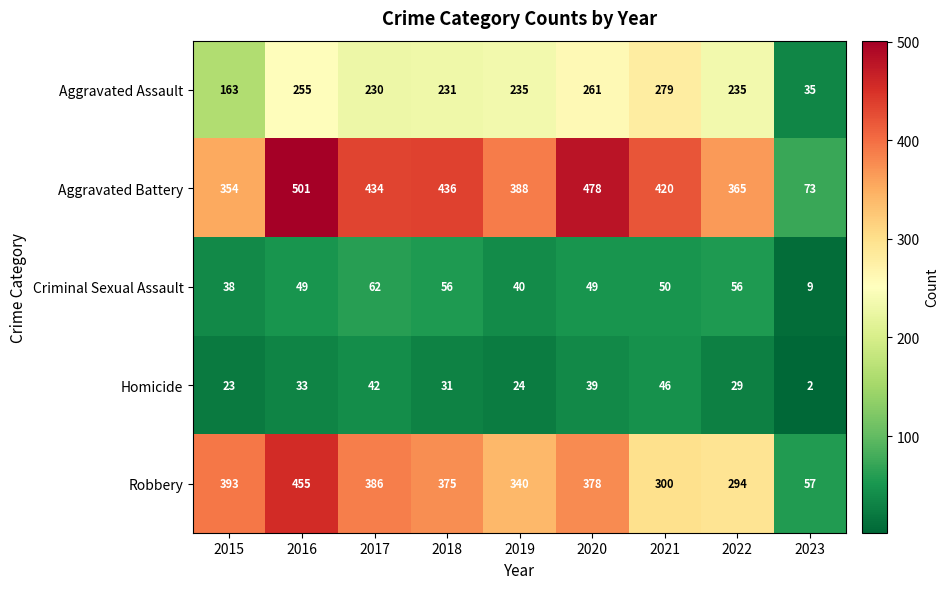

Which label corresponds to the smallest value in the chart?

2023